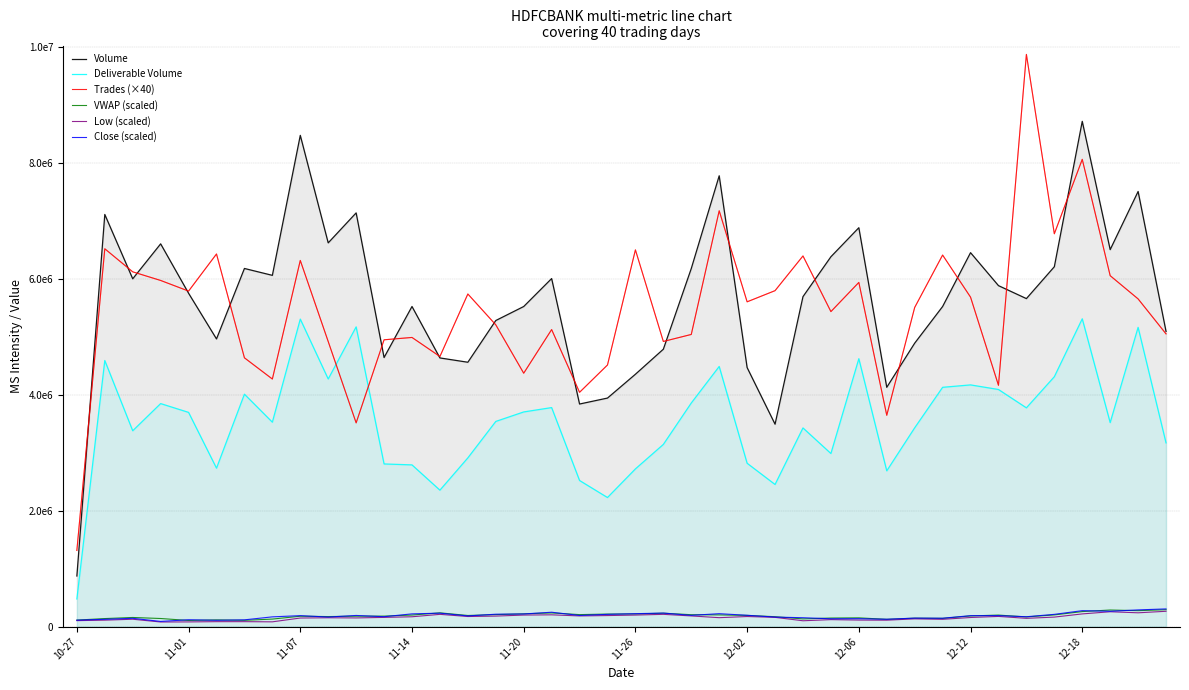

True or false: VWAP (scaled) has more than 0 points higher than both neighbors.

True